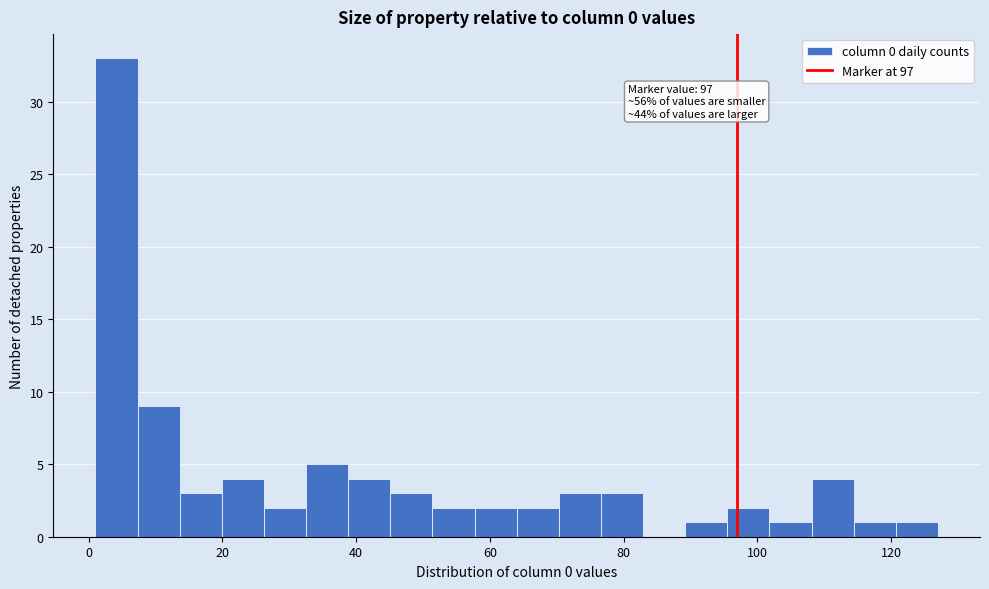

Read against the x-axis, roughly where is the centre of the tallest bar?

4